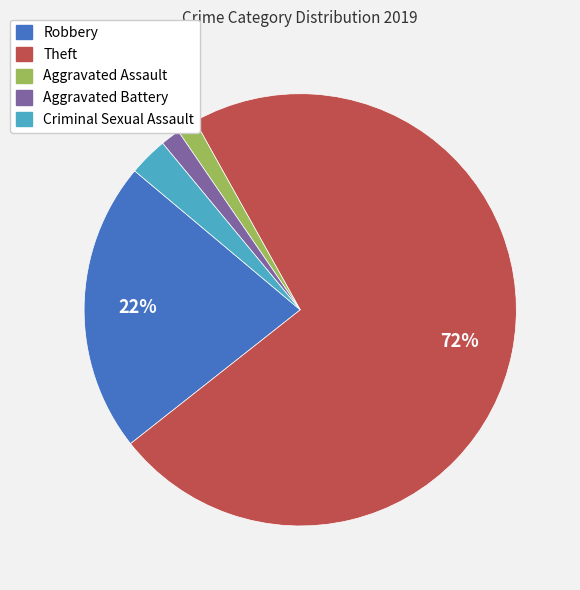

Is the sum of Aggravated Battery and Aggravated Assault greater than half?

No